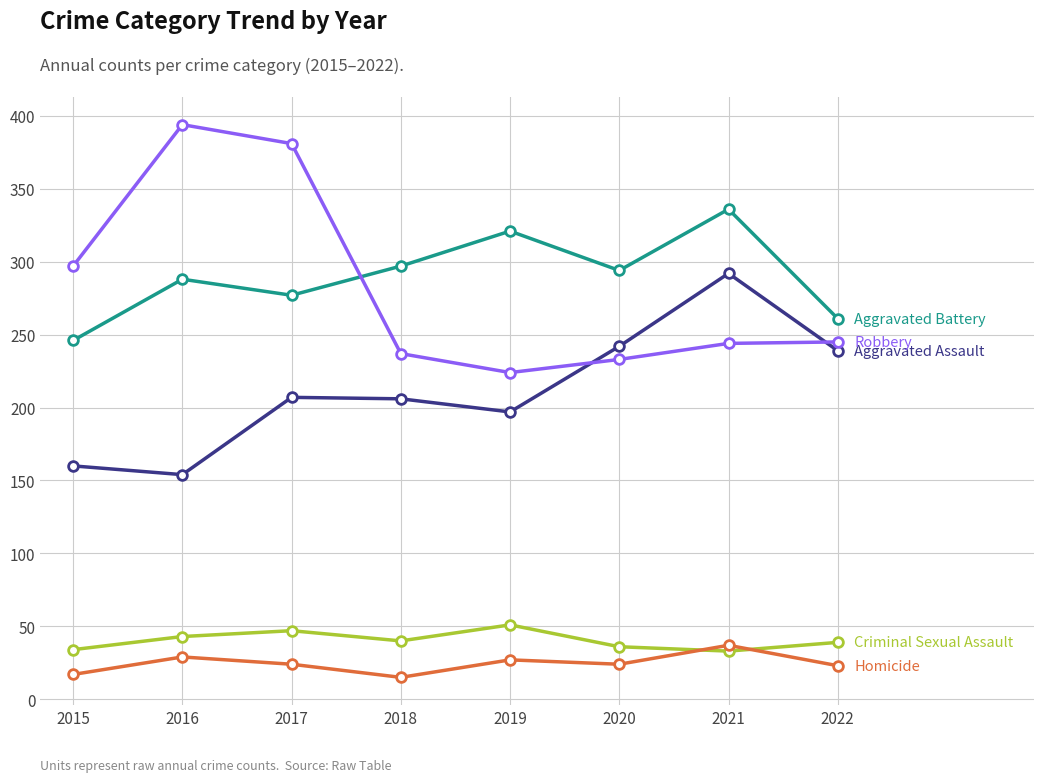

What is the minimum value shown in the chart?

15